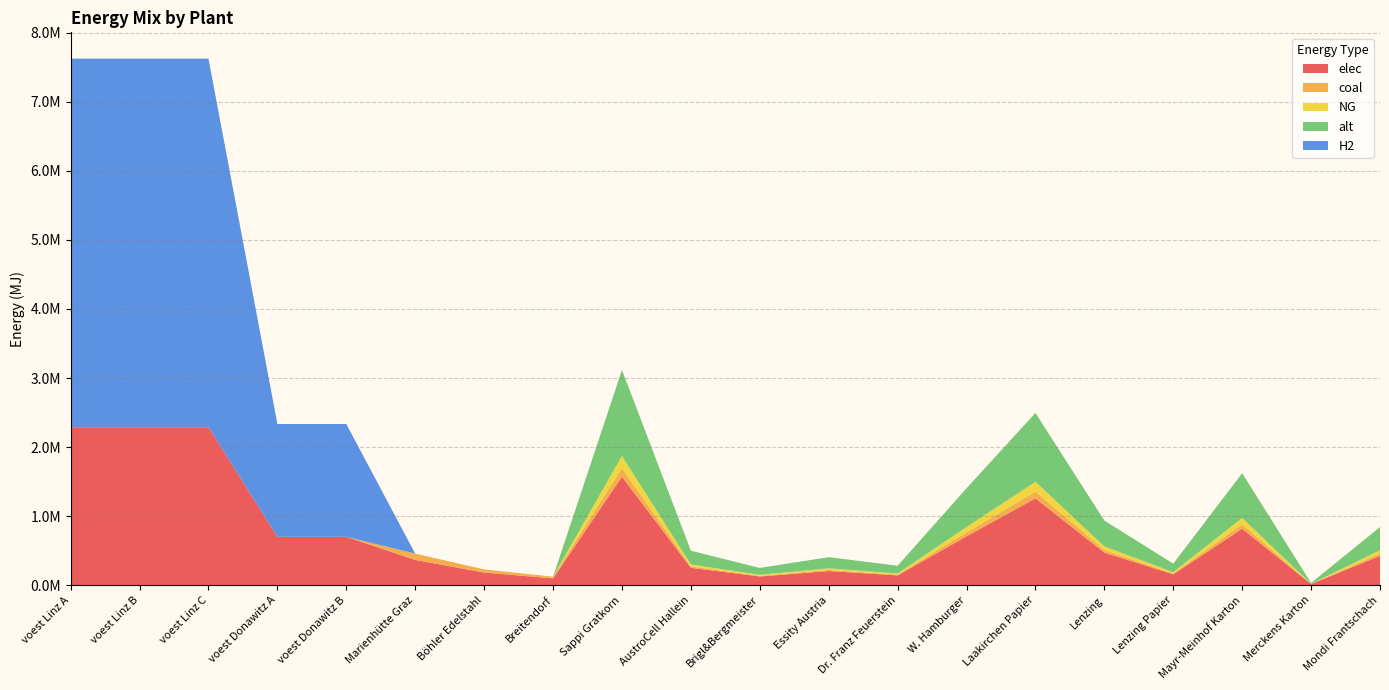

Reading left to right, list all the values displayed in this chart.

elec: voest Linz A=2287543.2	voest Linz B=2287543.2	voest Linz C=2287543.2	voest Donawitz A=700179.6	voest Donawitz B=700179.6	Marienhütte Graz=364788.7	Böhler Edelstahl=182394.4	Breitendorf=97870.1	Sappi Gratkorn=1570514.6	AustroCell Hallein=251282.3	Brigl&Bergmeister=125641.2	Essity Austria=204166.9	Dr. Franz Feuerstein=141346.3	W. Hamburger=706731.6	Laakirchen Papier=1256411.7	Lenzing=471154.4	Lenzing Papier=157051.5	Mayr-Meinhof Karton=816667.6	Merckens Karton=15705.1	Mondi Frantschach=424039.0
coal: voest Linz A=0.0	voest Linz B=0.0	voest Linz C=0.0	voest Donawitz A=0.0	voest Donawitz B=0.0	Marienhütte Graz=91197.2	Böhler Edelstahl=45598.6	Breitendorf=24467.5	Sappi Gratkorn=124698.2	AustroCell Hallein=19951.7	Brigl&Bergmeister=9975.9	Essity Austria=16210.8	Dr. Franz Feuerstein=11222.8	W. Hamburger=56114.2	Laakirchen Papier=99758.5	Lenzing=37409.5	Lenzing Papier=12469.8	Mayr-Meinhof Karton=64843.1	Merckens Karton=1247.0	Mondi Frantschach=33668.5
NG: voest Linz A=0.0	voest Linz B=0.0	voest Linz C=0.0	voest Donawitz A=0.0	voest Donawitz B=0.0	Marienhütte Graz=0.0	Böhler Edelstahl=0.0	Breitendorf=0.0	Sappi Gratkorn=175259.9	AustroCell Hallein=28041.6	Brigl&Bergmeister=14020.8	Essity Austria=22783.8	Dr. Franz Feuerstein=15773.4	W. Hamburger=78866.9	Laakirchen Papier=140207.9	Lenzing=52578.0	Lenzing Papier=17526.0	Mayr-Meinhof Karton=91135.1	Merckens Karton=1752.6	Mondi Frantschach=47320.2
alt: voest Linz A=0.0	voest Linz B=0.0	voest Linz C=0.0	voest Donawitz A=0.0	voest Donawitz B=0.0	Marienhütte Graz=0.0	Böhler Edelstahl=0.0	Breitendorf=0.0	Sappi Gratkorn=1246981.8	AustroCell Hallein=199517.1	Brigl&Bergmeister=99758.5	Essity Austria=162107.6	Dr. Franz Feuerstein=112228.4	W. Hamburger=561141.8	Laakirchen Papier=997585.4	Lenzing=374094.5	Lenzing Papier=124698.2	Mayr-Meinhof Karton=648430.5	Merckens Karton=12469.8	Mondi Frantschach=336685.1
H2: voest Linz A=5337600.8	voest Linz B=5337600.8	voest Linz C=5337600.8	voest Donawitz A=1633752.3	voest Donawitz B=1633752.3	Marienhütte Graz=0.0	Böhler Edelstahl=0.0	Breitendorf=0.0	Sappi Gratkorn=0.0	AustroCell Hallein=0.0	Brigl&Bergmeister=0.0	Essity Austria=0.0	Dr. Franz Feuerstein=0.0	W. Hamburger=0.0	Laakirchen Papier=0.0	Lenzing=0.0	Lenzing Papier=0.0	Mayr-Meinhof Karton=0.0	Merckens Karton=0.0	Mondi Frantschach=0.0